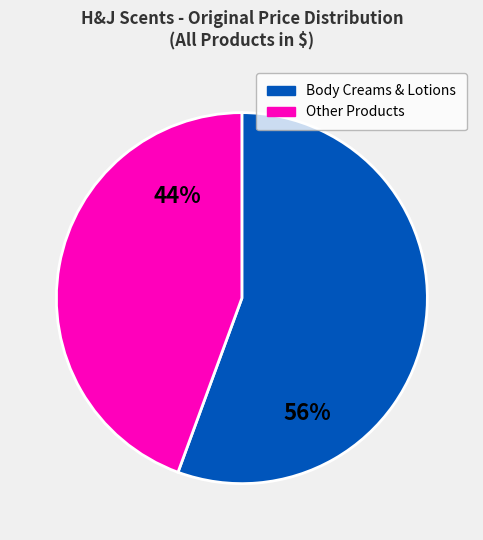

Is there any slice that represents more than half of the pie?

Yes